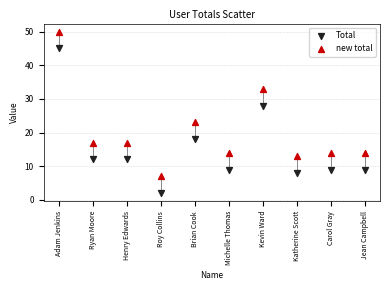

Which series reaches the minimum Y coordinate?

Total